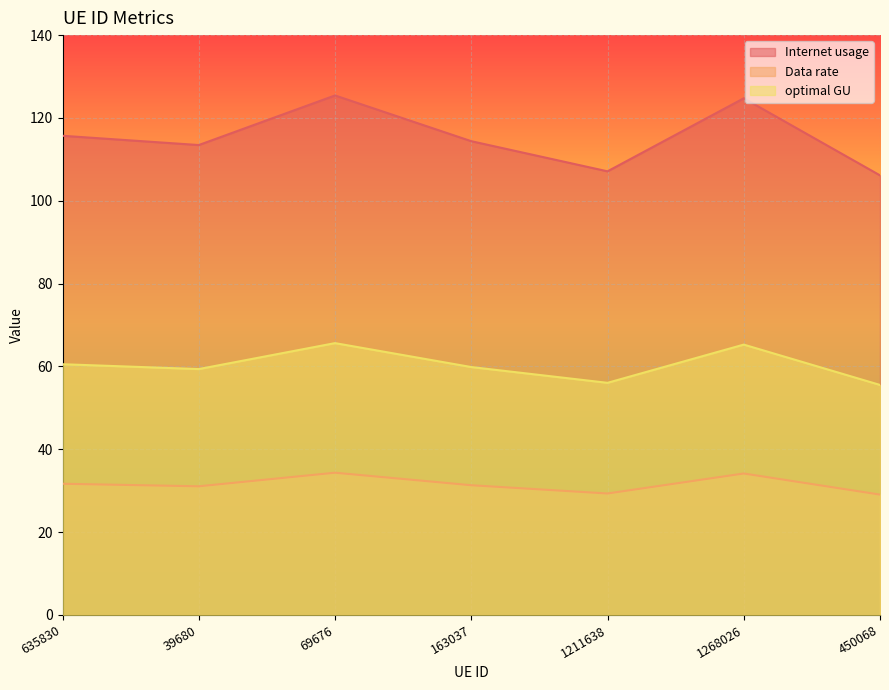

What is the difference between the maximum and minimum values in the Data rate series?

5.3